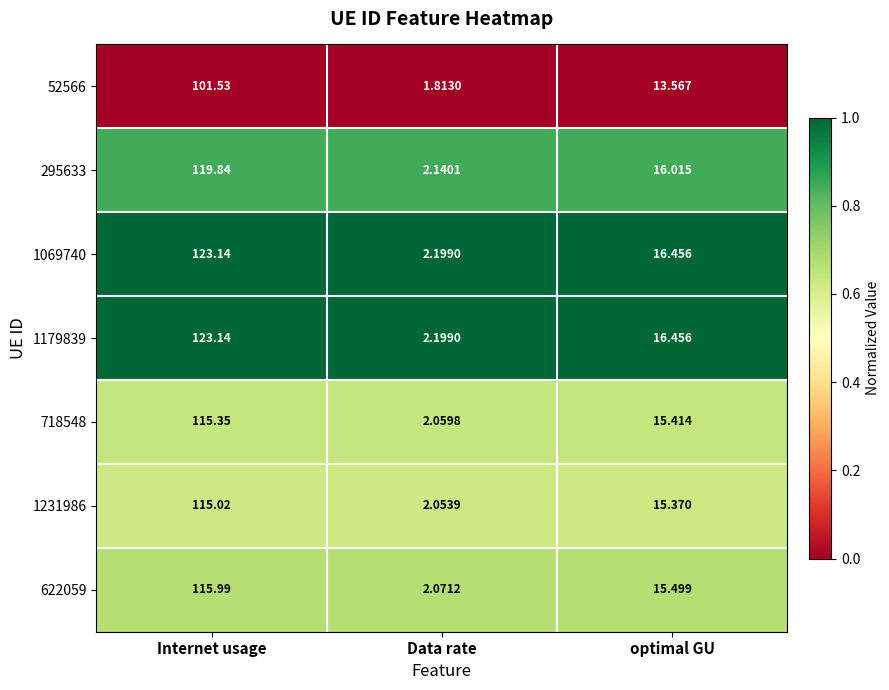

At which category is the sum across all series the highest?

Internet usage